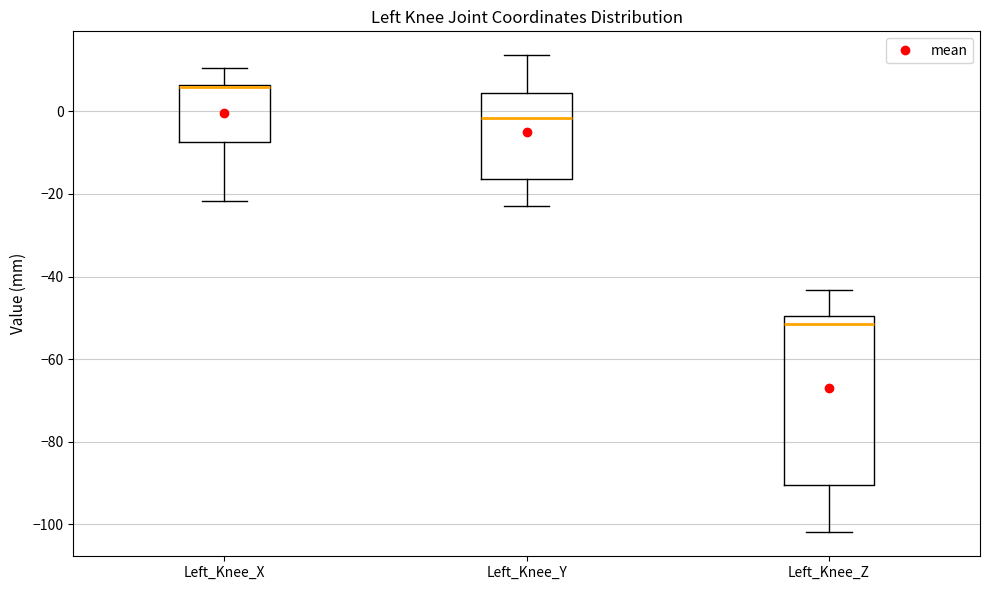

Reading left to right, read every box against the y-axis: the position of its median line, the range the box covers, and the ends of its whiskers. The values are not printed on the chart, so give them approximately, as read against the axis.

Left_Knee_X: median 6, box -8 to 6, whiskers -22 to 10
Left_Knee_Y: median -2, box -16 to 4, whiskers -22 to 14
Left_Knee_Z: median -52, box -90 to -50, whiskers -102 to -44